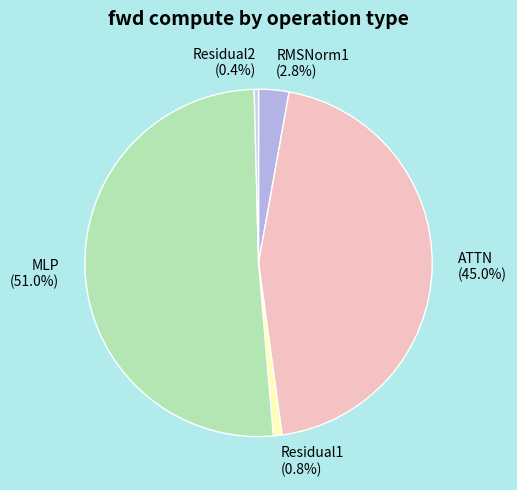

What percentage is the Residual1 slice, to the nearest percent?

1%